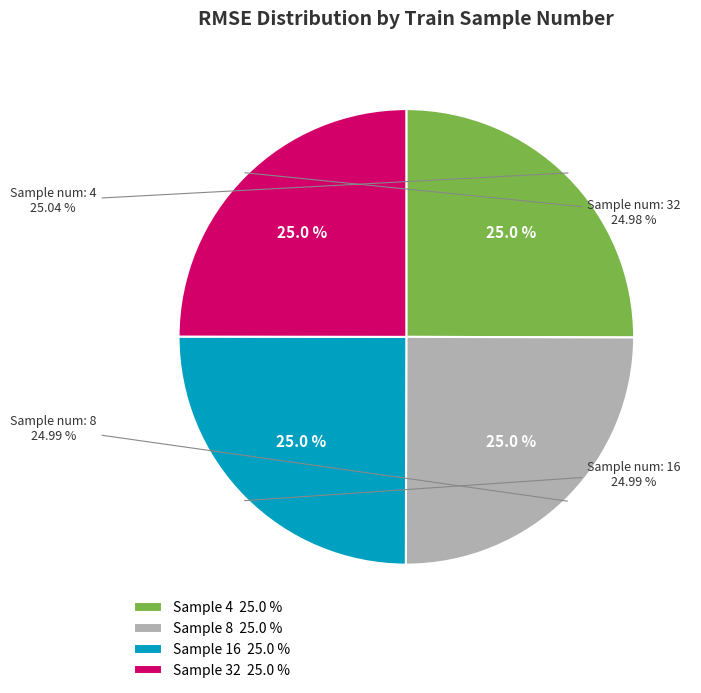

What percentage is the 32 slice, to the nearest percent?

25%